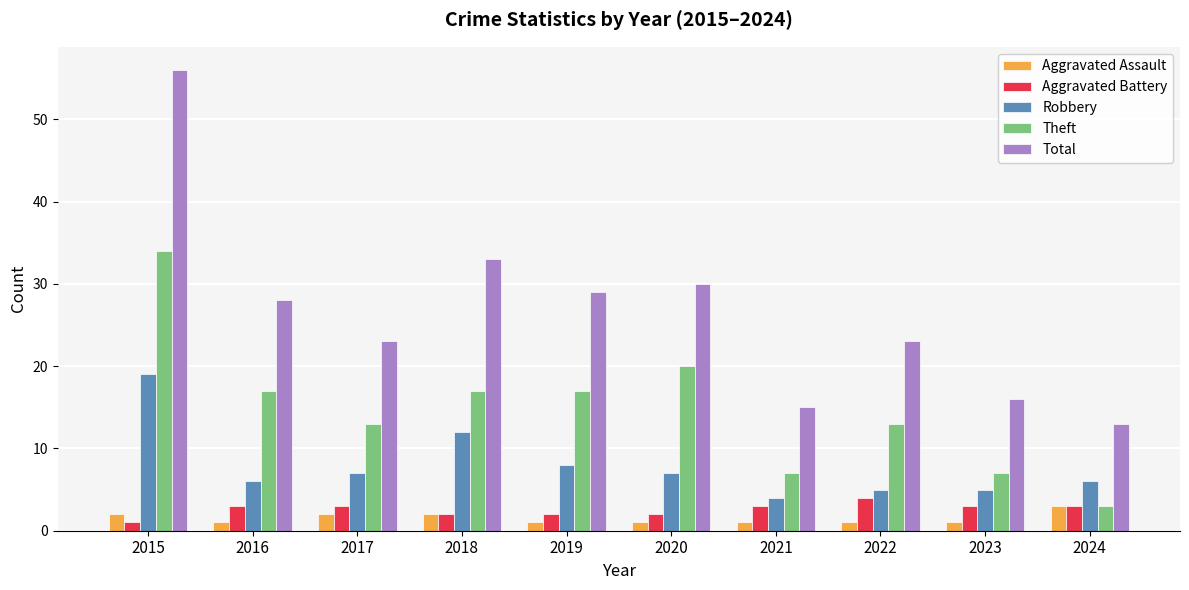

At which category does the chart reach its peak across all series?

2015